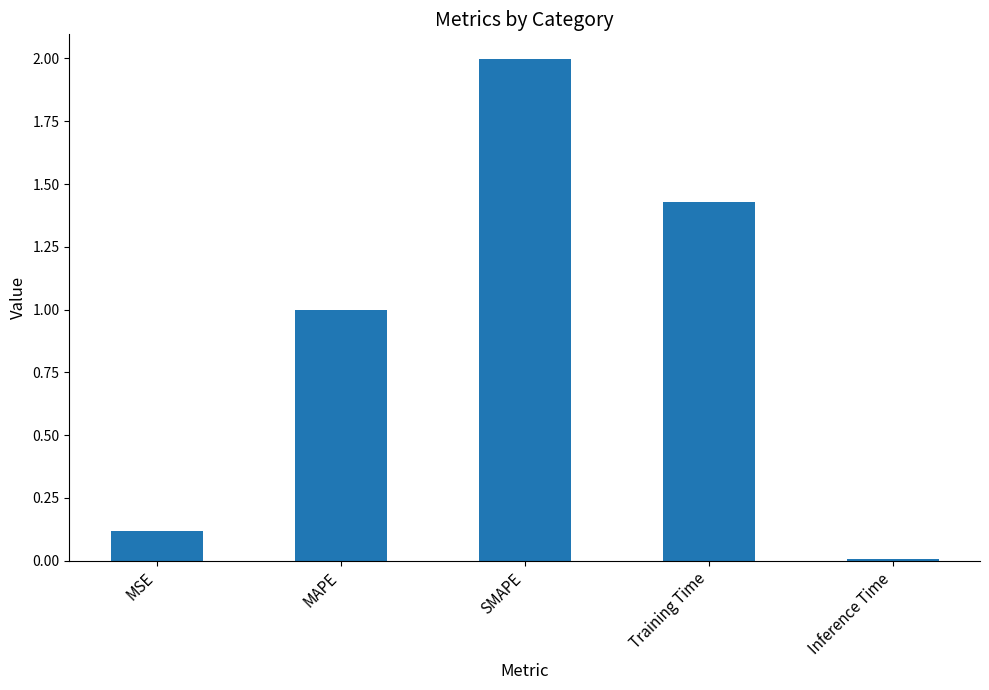

What position from the right is MSE?

5